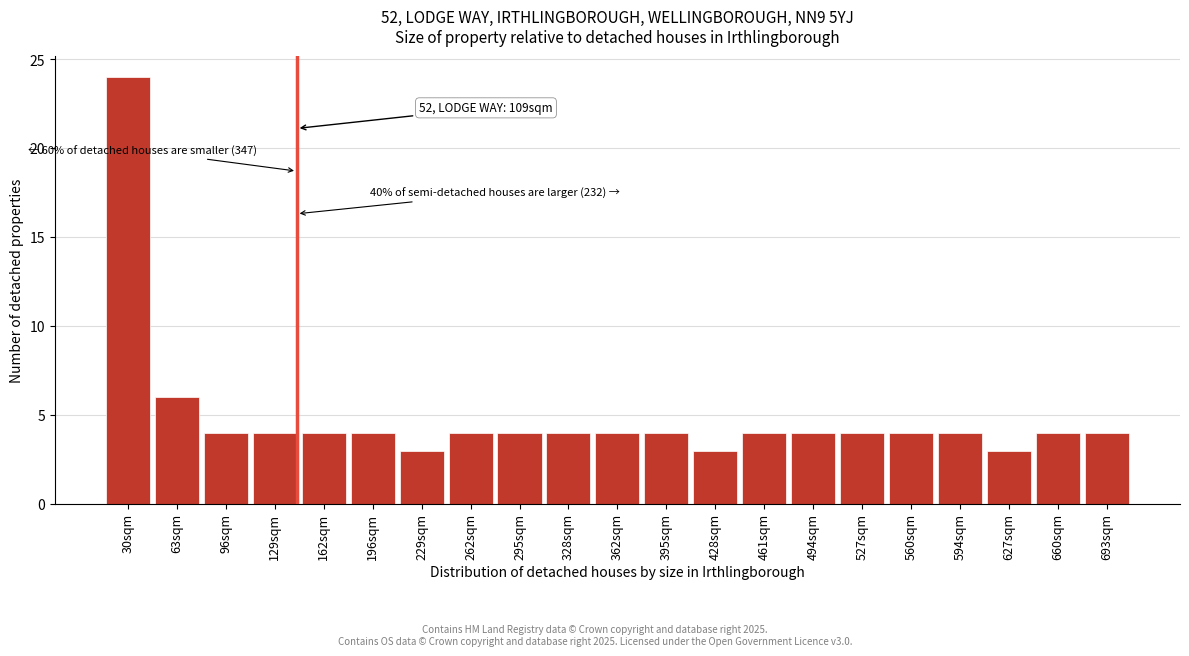

Reading left to right, transcribe all the data shown in this chart.

30sqm=24	63sqm=6	96sqm=4	129sqm=4	162sqm=4	196sqm=4	229sqm=3	262sqm=4	295sqm=4	328sqm=4	362sqm=4	395sqm=4	428sqm=3	461sqm=4	494sqm=4	527sqm=4	560sqm=4	594sqm=4	627sqm=3	660sqm=4	693sqm=4